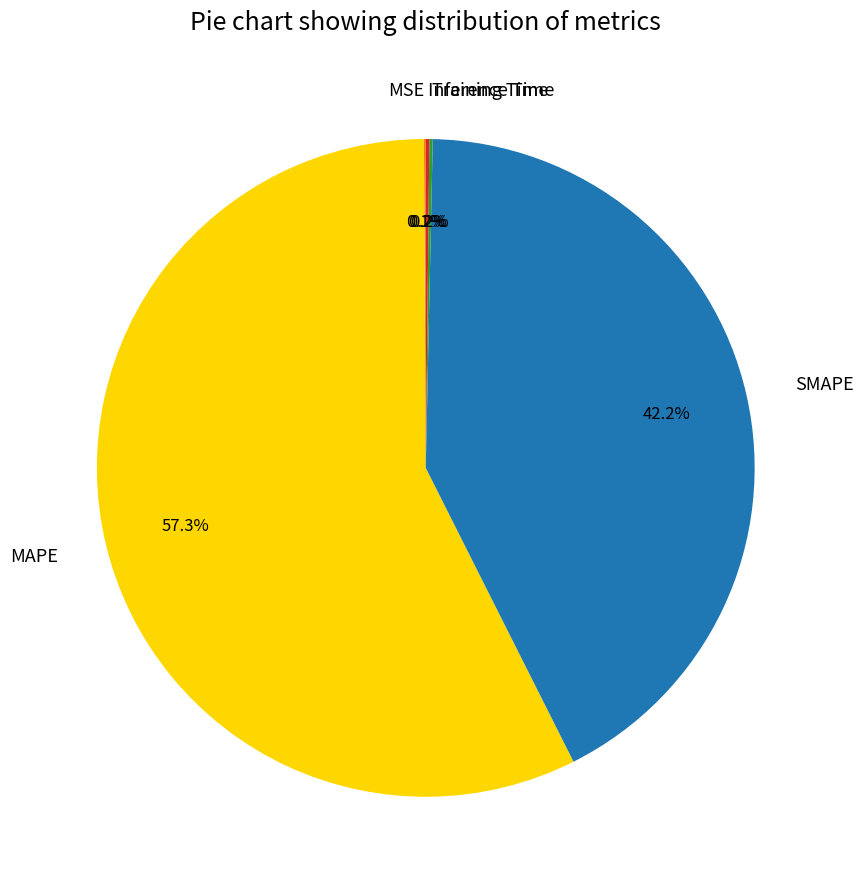

Is there a majority slice in this chart?

Yes